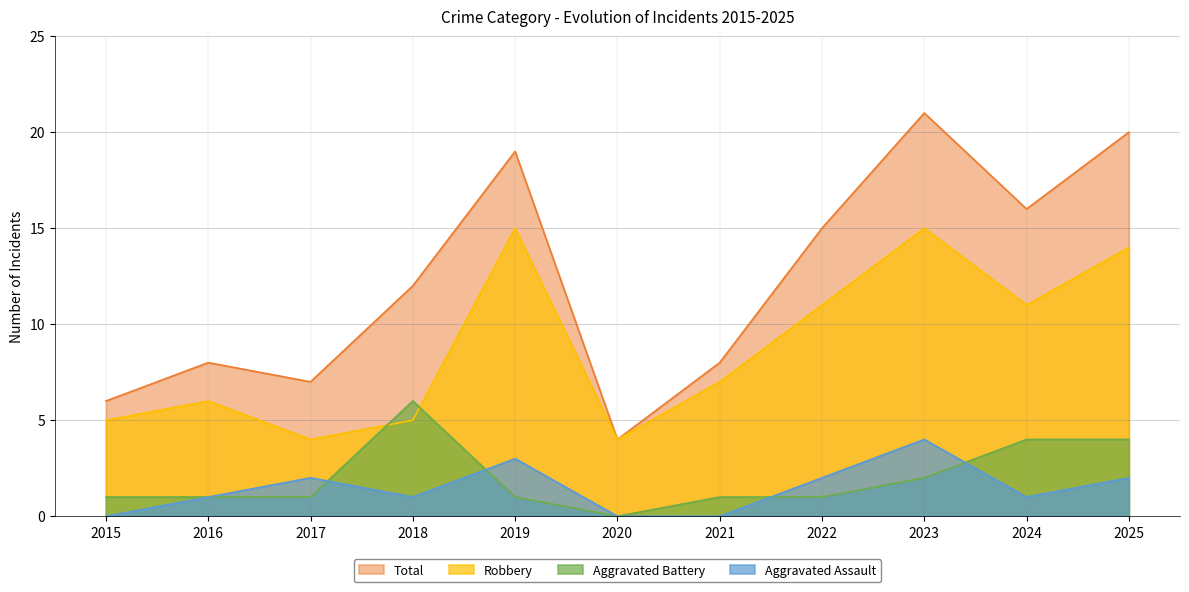

True or false: Robbery and Total intersect in this chart.

False